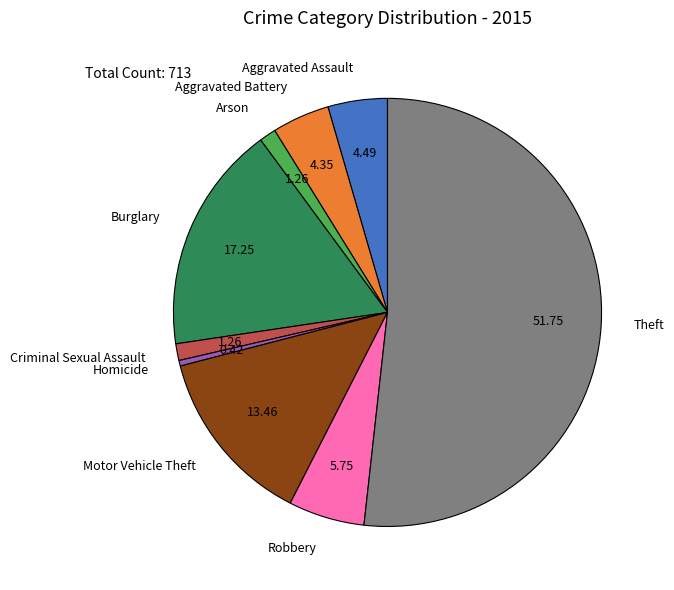

Which has a higher value, Robbery or Arson?

Robbery